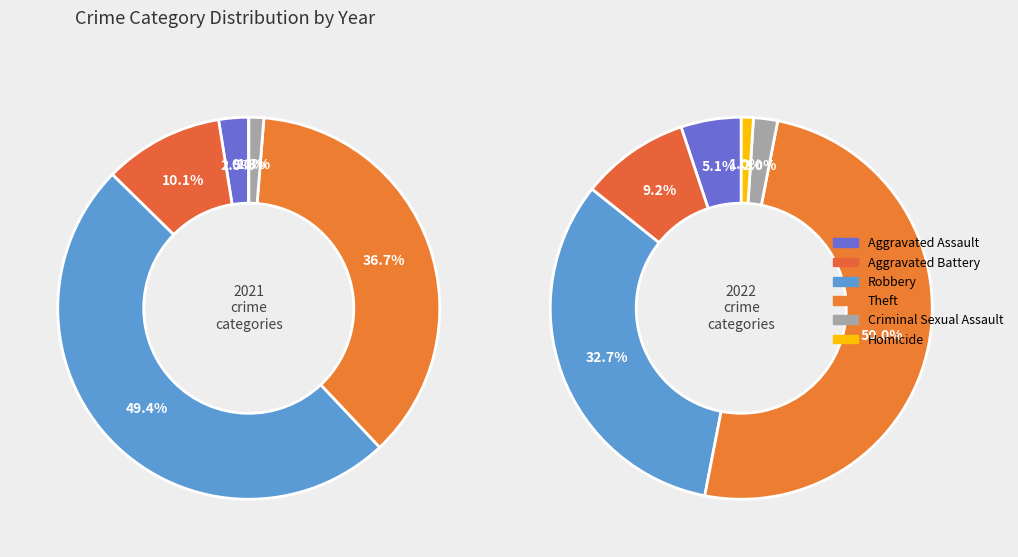

To the nearest percent, what portion does Homicide represent?

1%